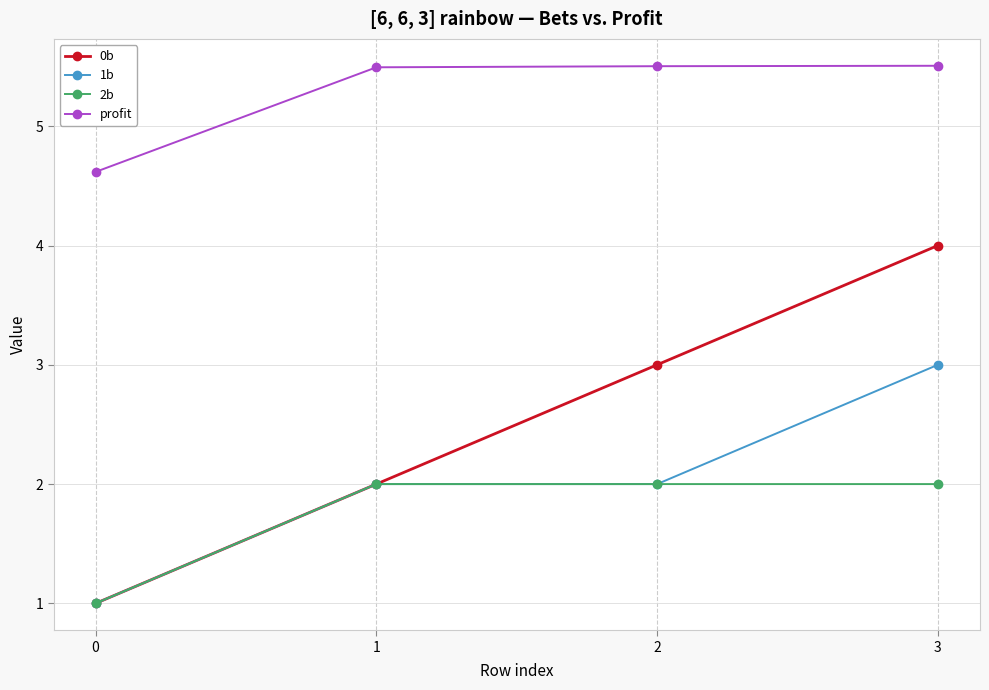

Between 0 and 2, which series saw the biggest shift?

0b